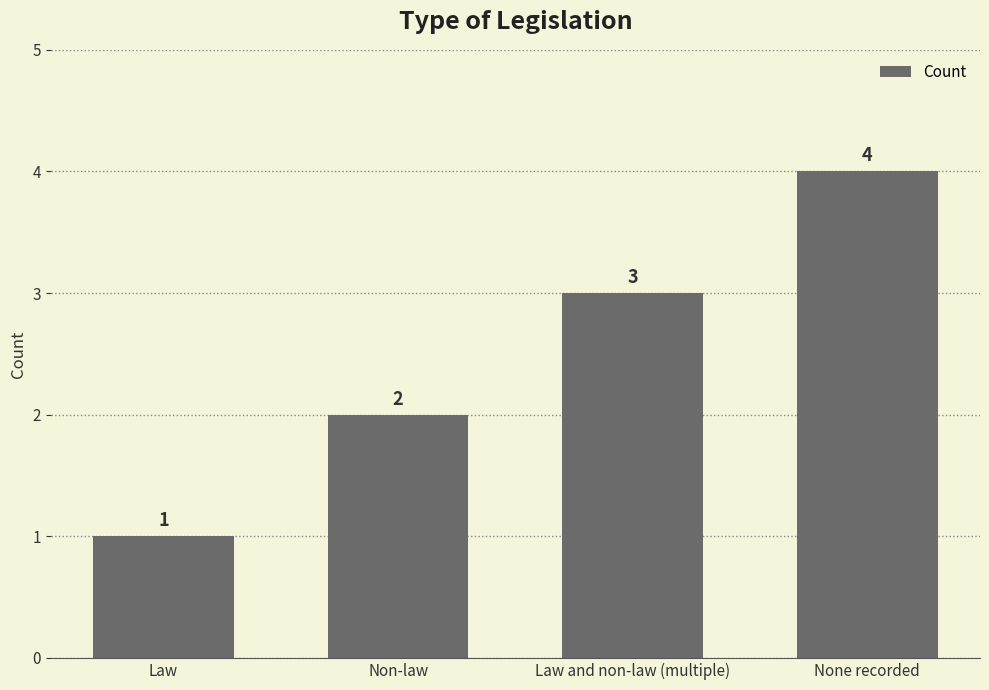

Does the chart contain any negative values?

No